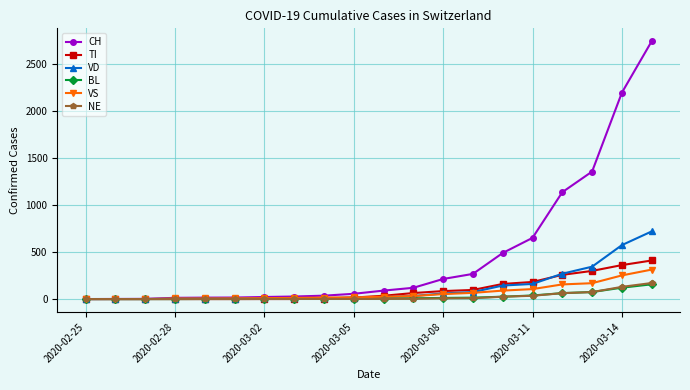

What is the maximum value for BL?

157